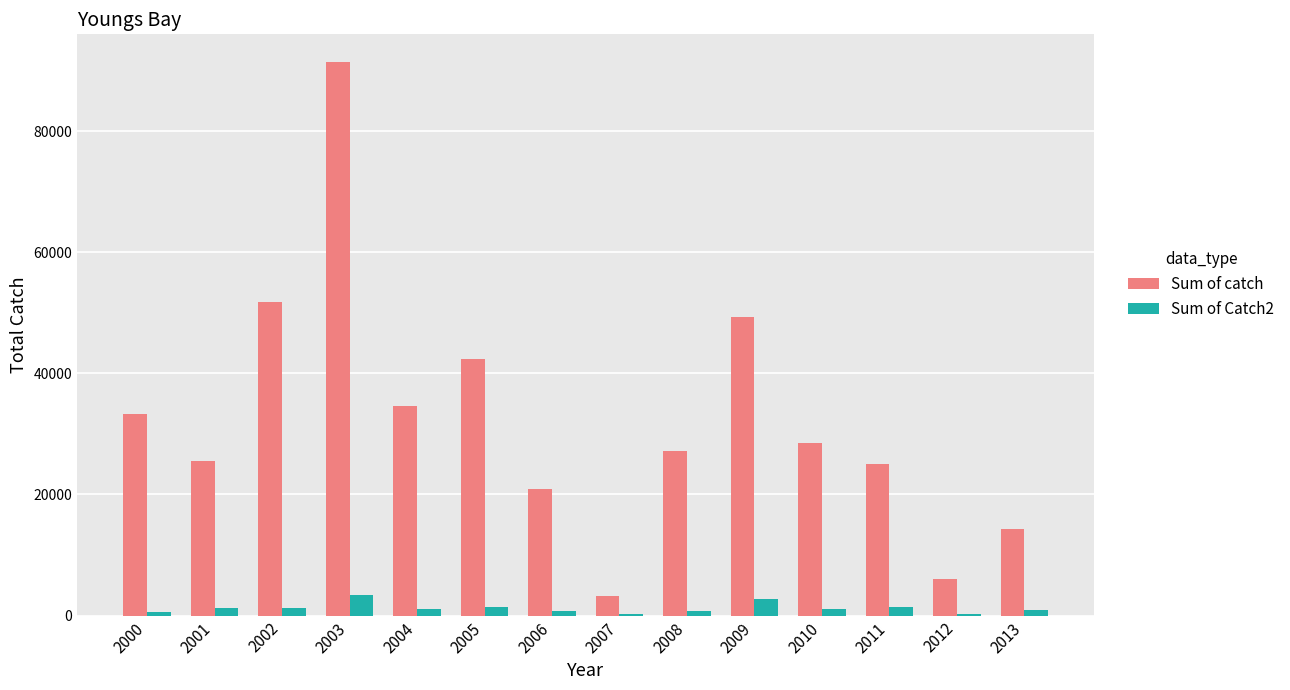

How many groups of bars are there?

14